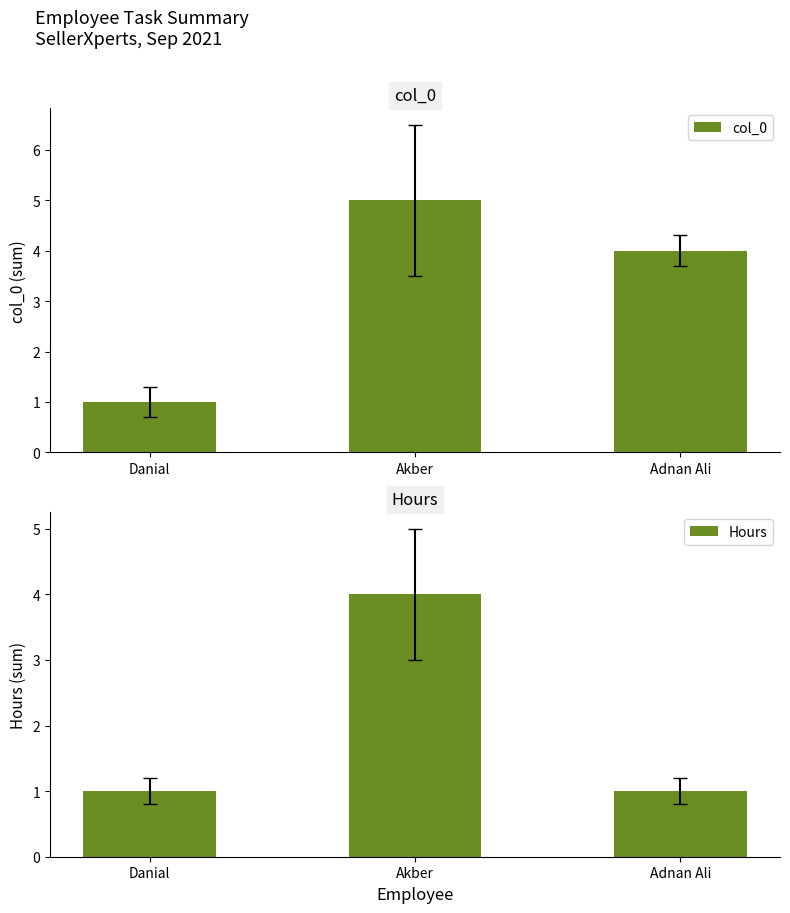

True or false: Hours has a value of 1 at Adnan Ali.

True